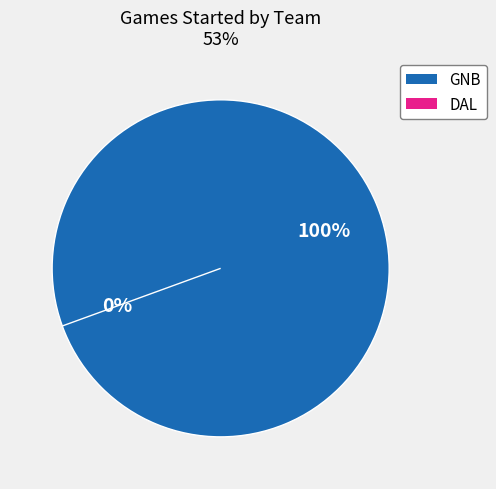

Which slice is the largest?

GNB